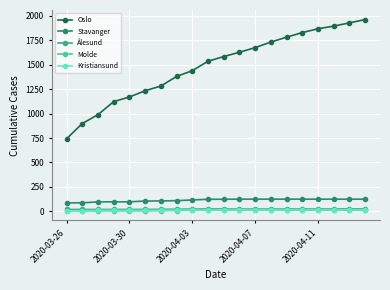

Rank the series by their maximum value, from lowest to highest.

Molde, Kristiansund, Ålesund, Stavanger, Oslo